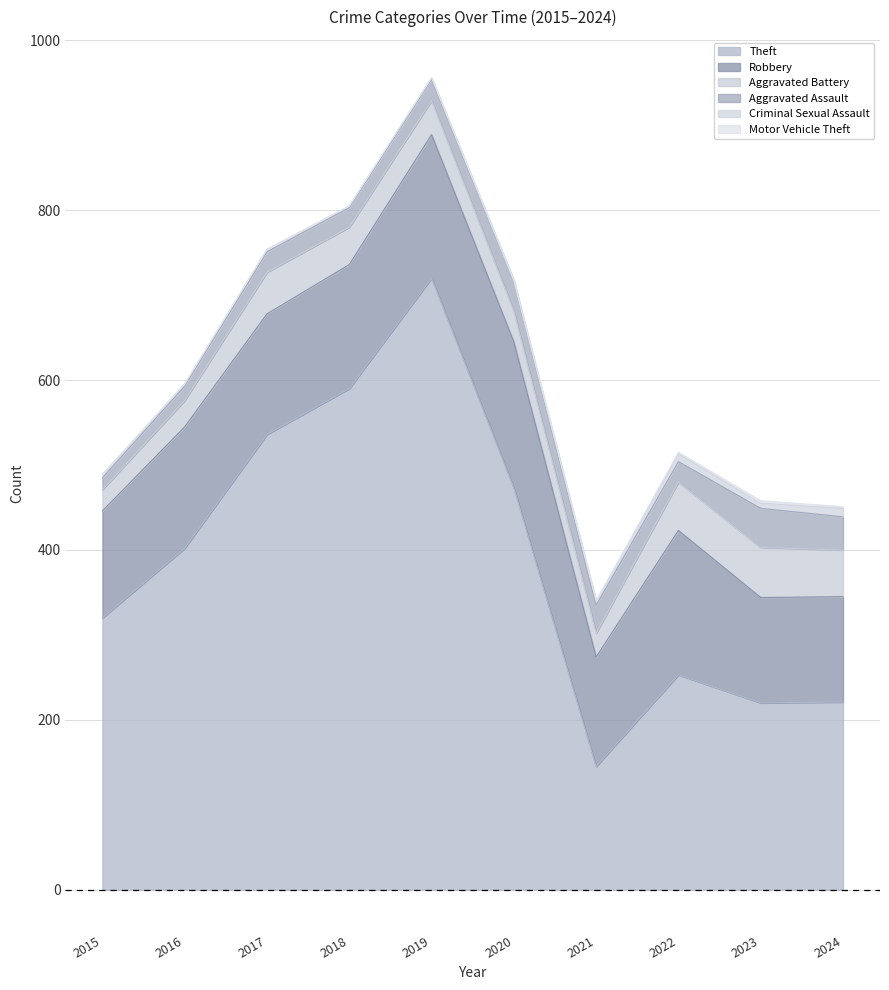

The Motor Vehicle Theft series shows 2 at 2021. True or false?

False